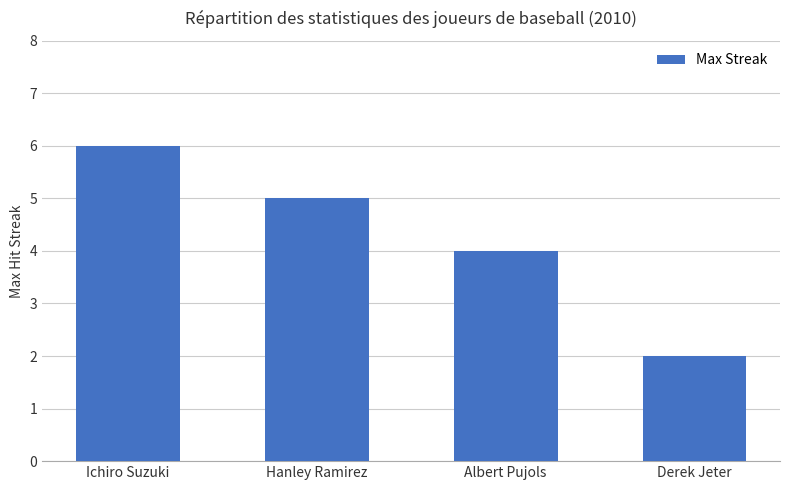

Count the number of data series in this chart.

1